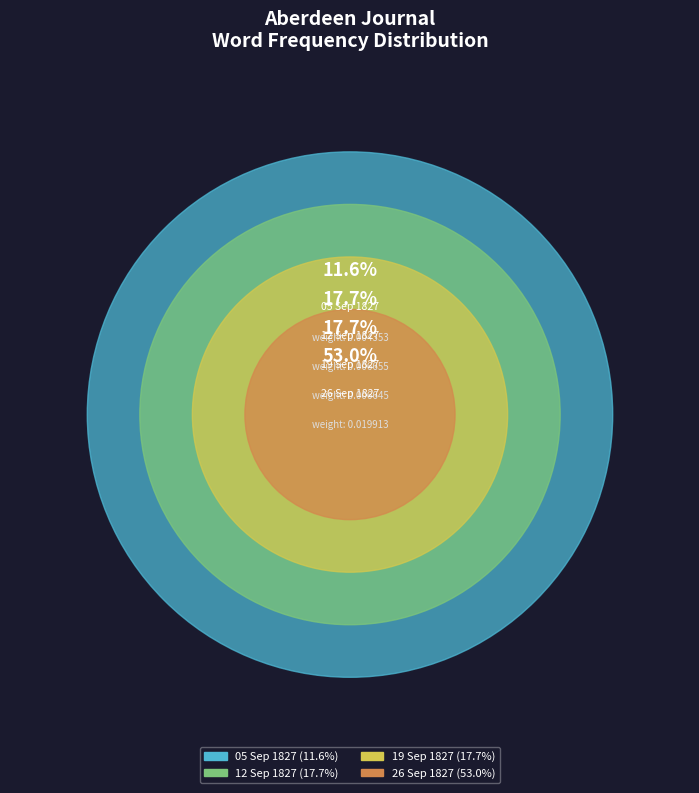

To the nearest percent, what portion does 1827.09.19_AberdeenJournal represent?

18%